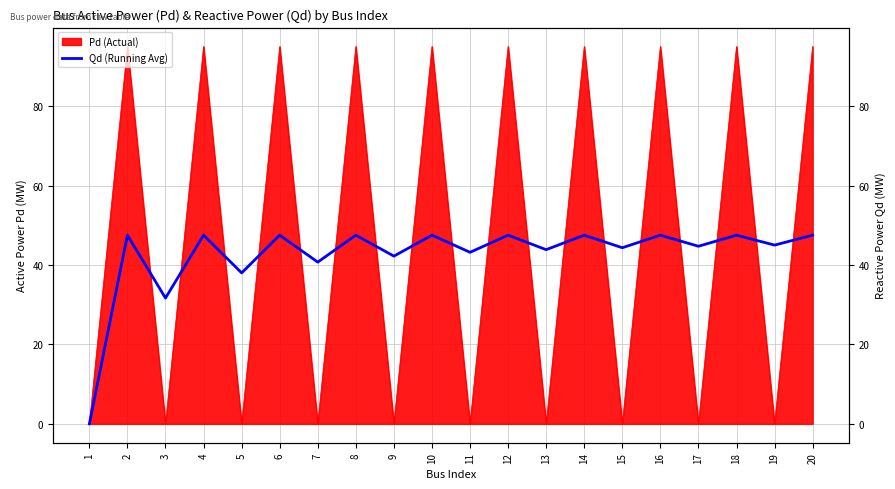

List the labels in order of value, smallest first.

1, 3, 5, 7, 9, 11, 13, 15, 17, 19, 2, 4, 6, 8, 10, 12, 14, 16, 18, 20